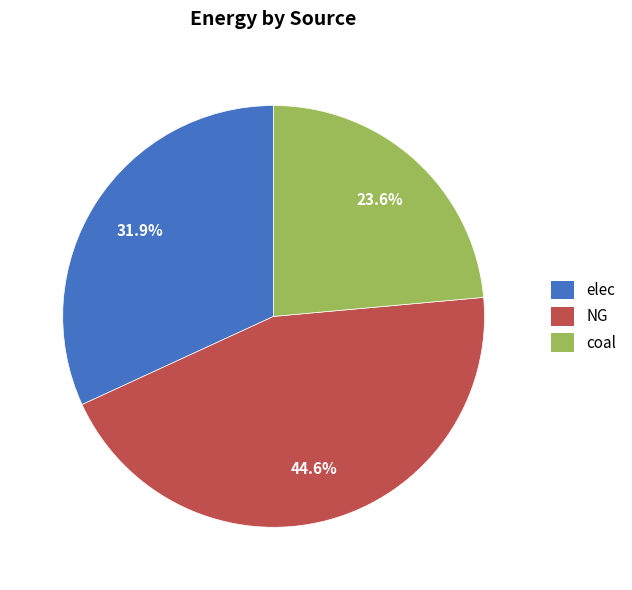

Count the number of slices in the pie.

3